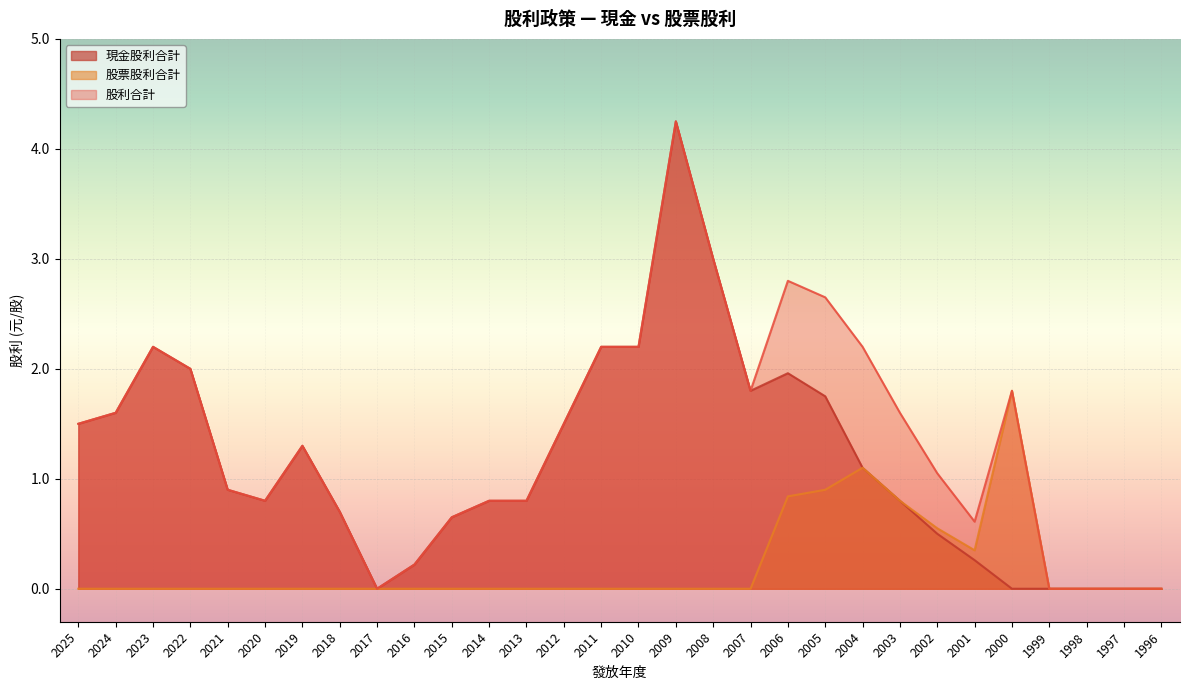

At how many categories does at least one series exceed 2?

8